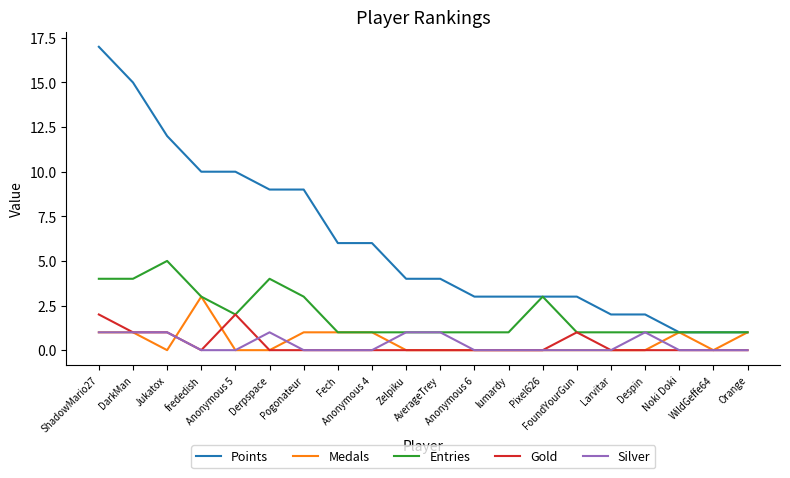

What is the difference between the highest and lowest values at DarkMan?

14